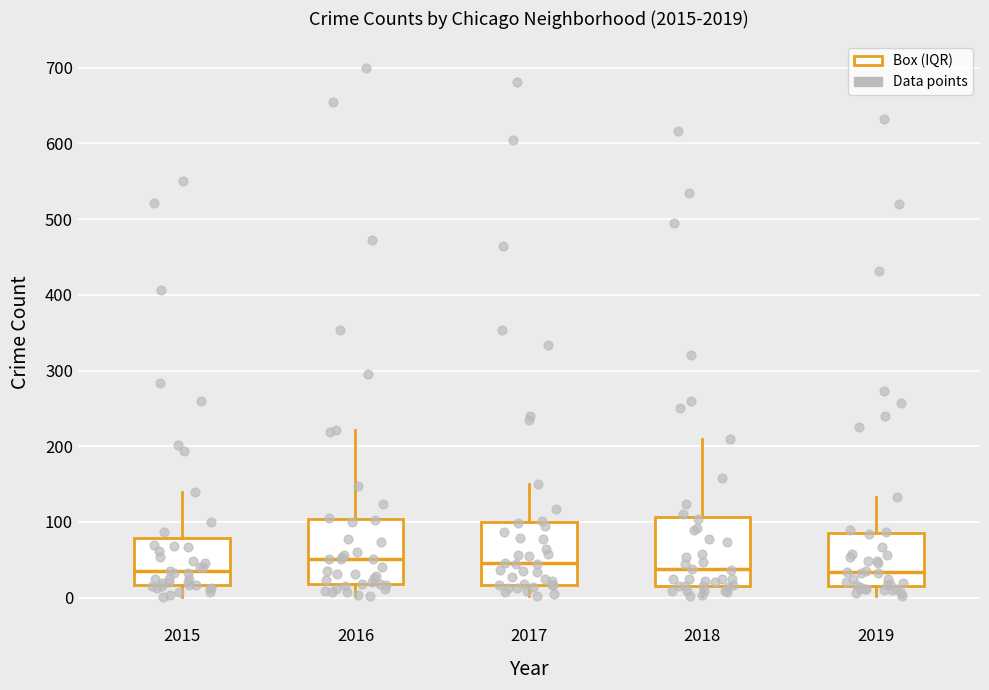

Where is the upper edge of the box at x = 2015 on the y-axis? The values are not printed on the chart, so give them approximately, as read against the axis.

80